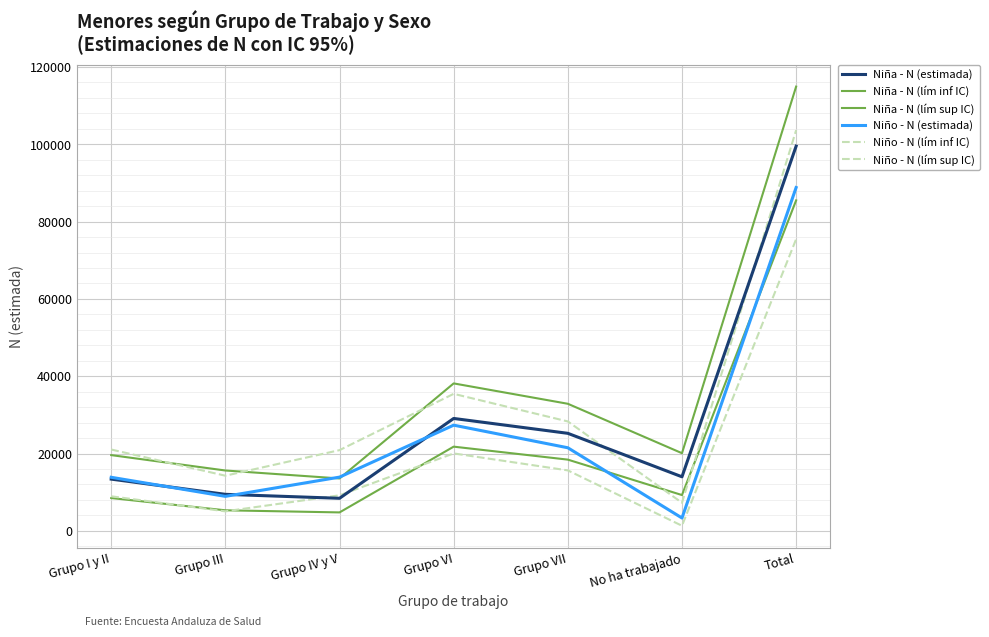

Which series ends up on top after the final intersection of Niño - N (estimada) and Niña - N (estimada)?

Niña - N (estimada)